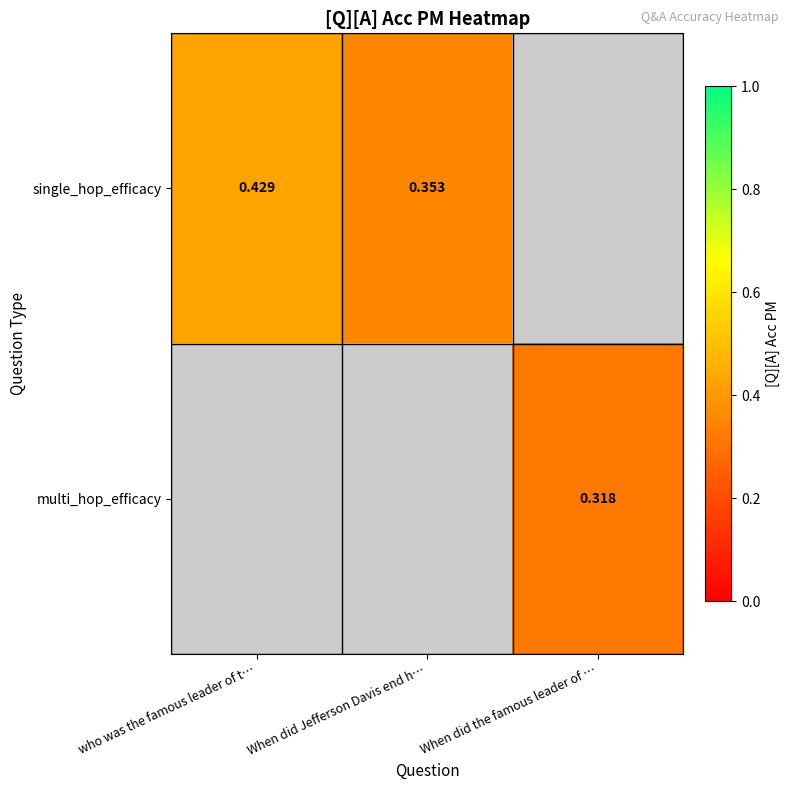

What is the greatest value displayed?

0.4